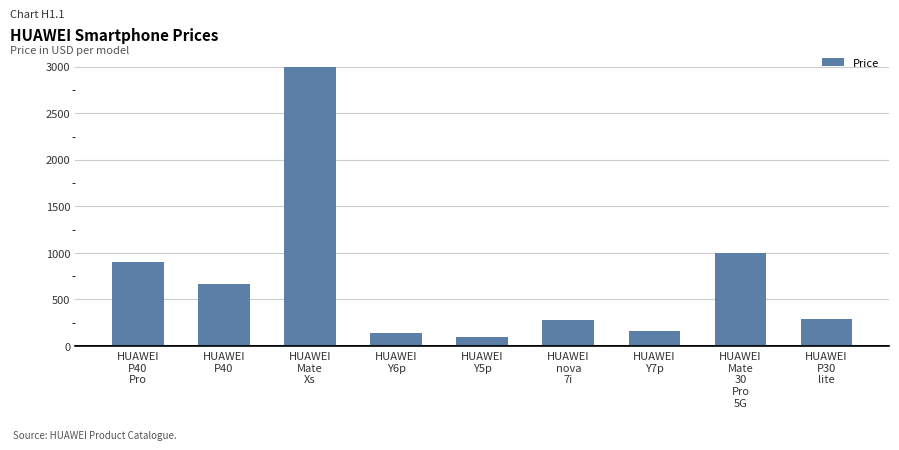

Is it true that the value at HUAWEI
Y7p is 159?

True